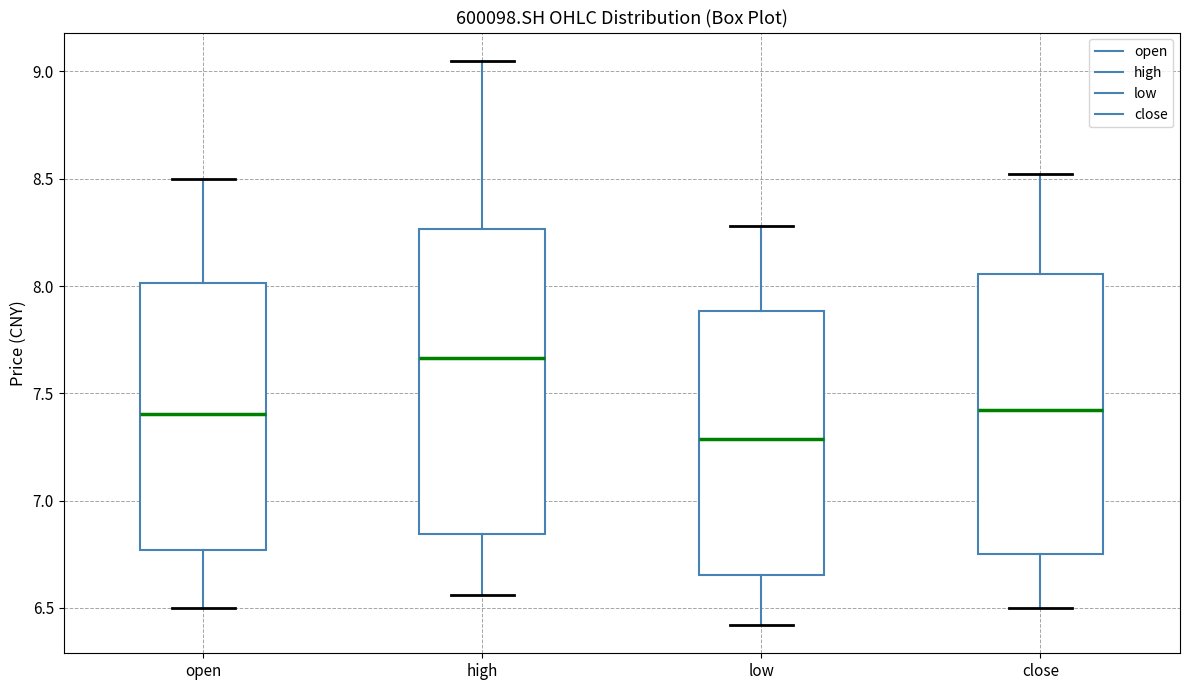

Reading left to right, read every box against the y-axis: the position of its median line, the range the box covers, and the ends of its whiskers. The values are not printed on the chart, so give them approximately, as read against the axis.

open: median 7.40, box 6.75 to 8.00, whiskers 6.50 to 8.50
high: median 7.65, box 6.85 to 8.25, whiskers 6.55 to 9.05
low: median 7.30, box 6.65 to 7.90, whiskers 6.40 to 8.30
close: median 7.40, box 6.75 to 8.05, whiskers 6.50 to 8.50